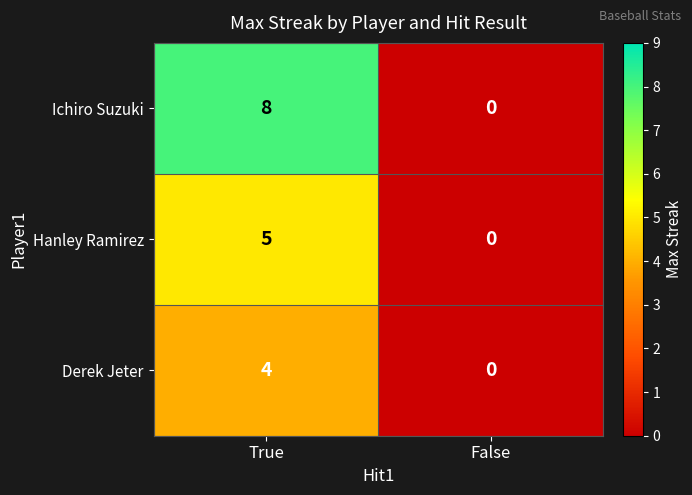

The Ichiro Suzuki series shows 0 at False. True or false?

True